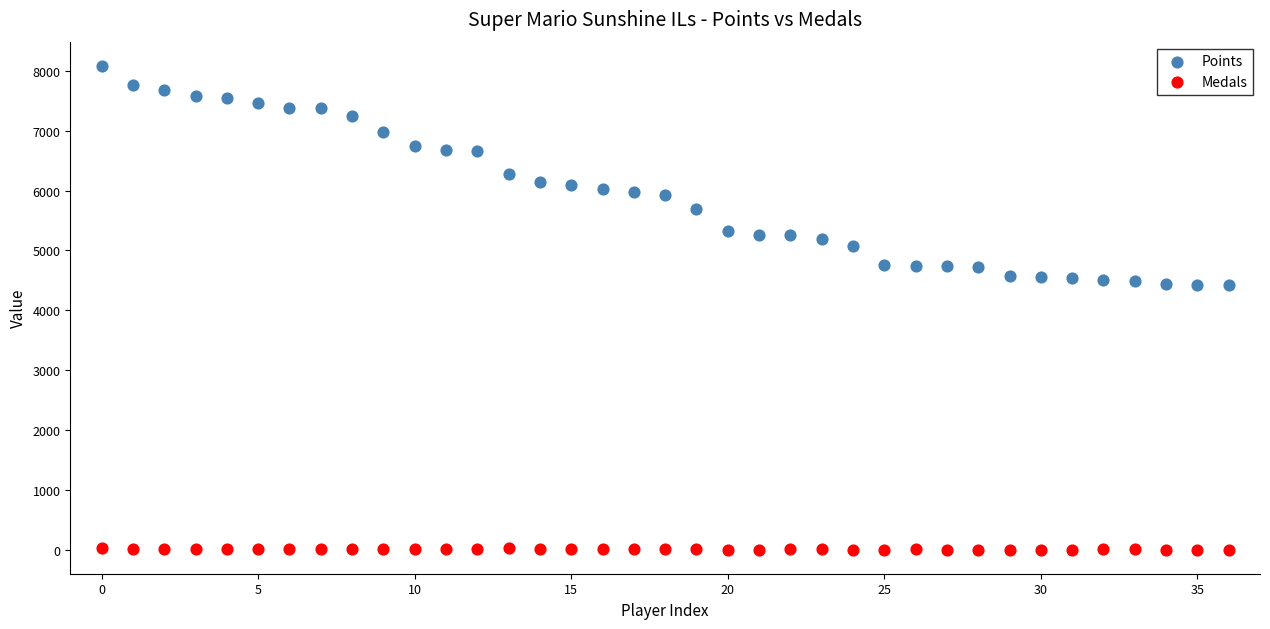

What are all the series names shown in the legend?

Points, Medals